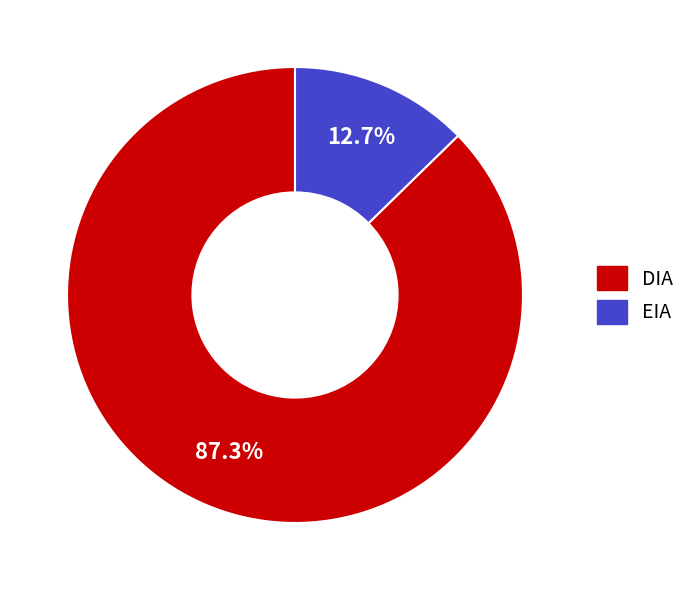

Which slice represents more than half of the pie?

DIA